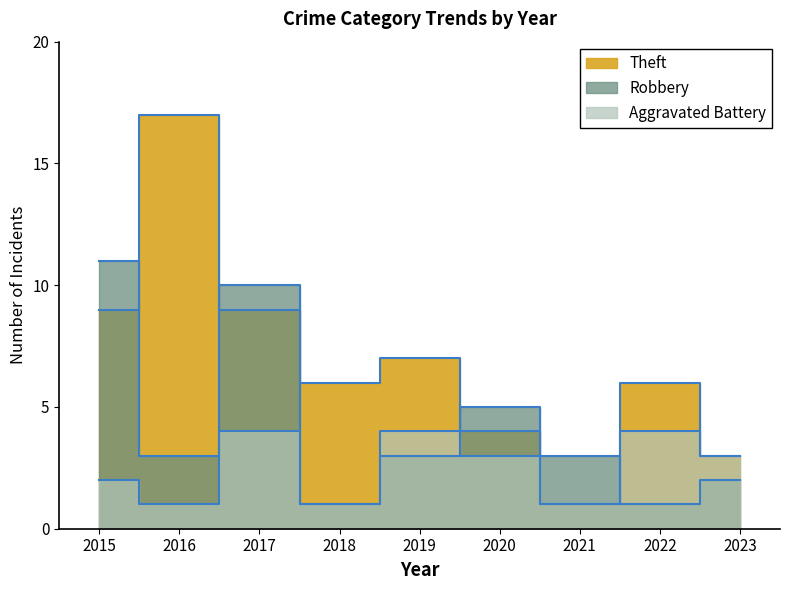

The value of Robbery at 2021 is 1. True or false?

False